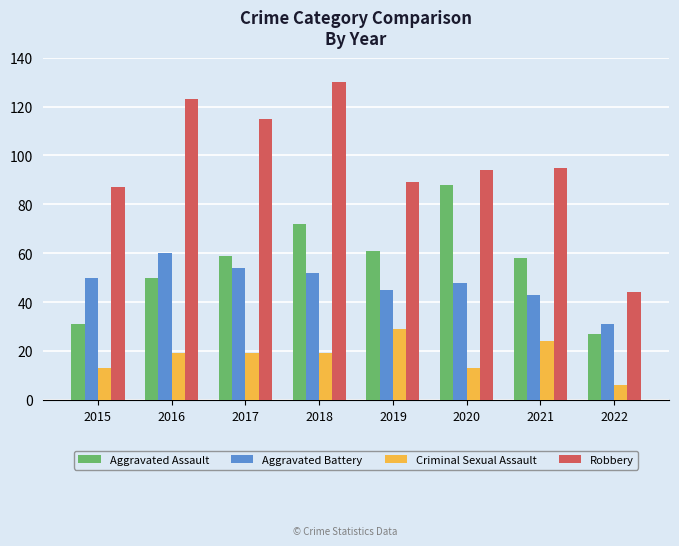

What is the difference between the maximum and minimum values in the Aggravated Assault series?

61